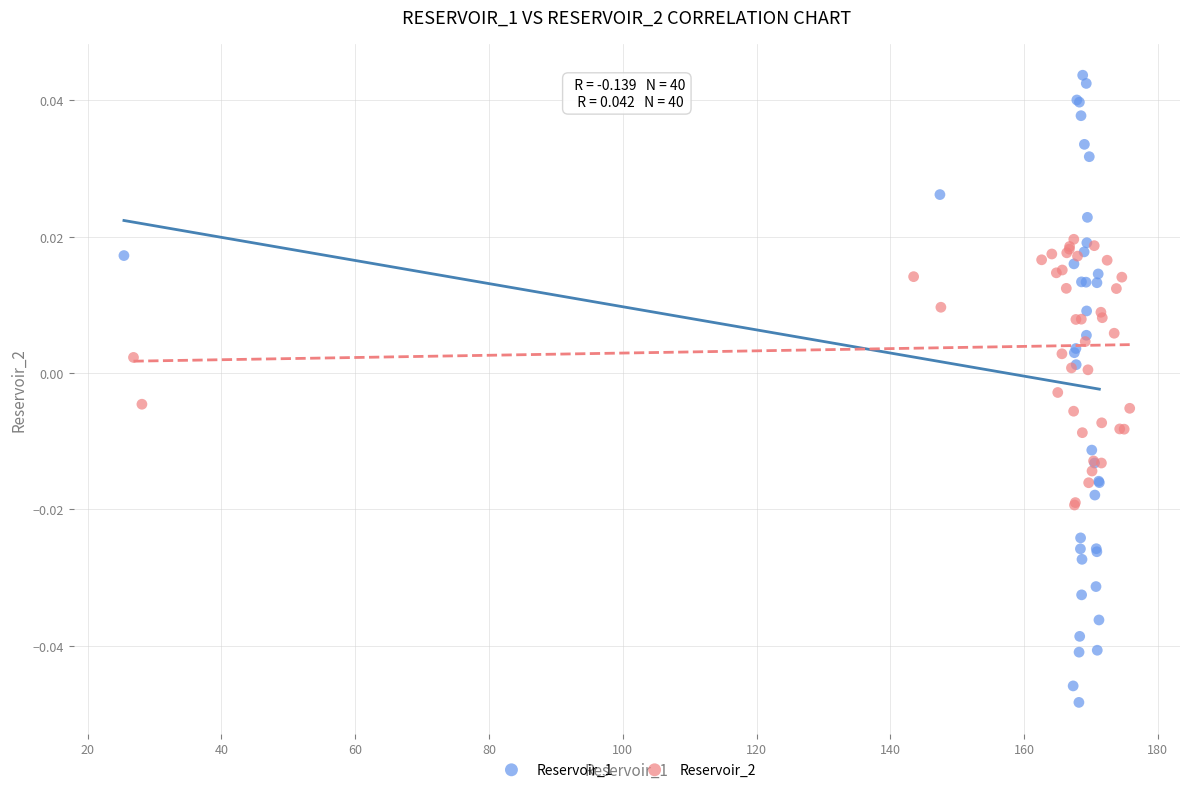

Which series reaches the maximum Y coordinate?

Reservoir_1